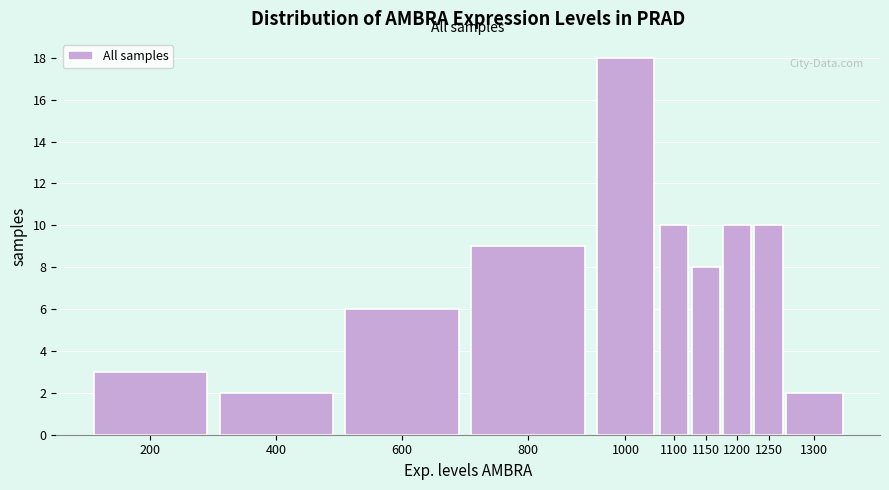

Reading left to right, what are all the values shown in this chart?

200=3	400=2	600=6	800=9	1000=18	1100=10	1150=8	1200=10	1250=10	1300=2